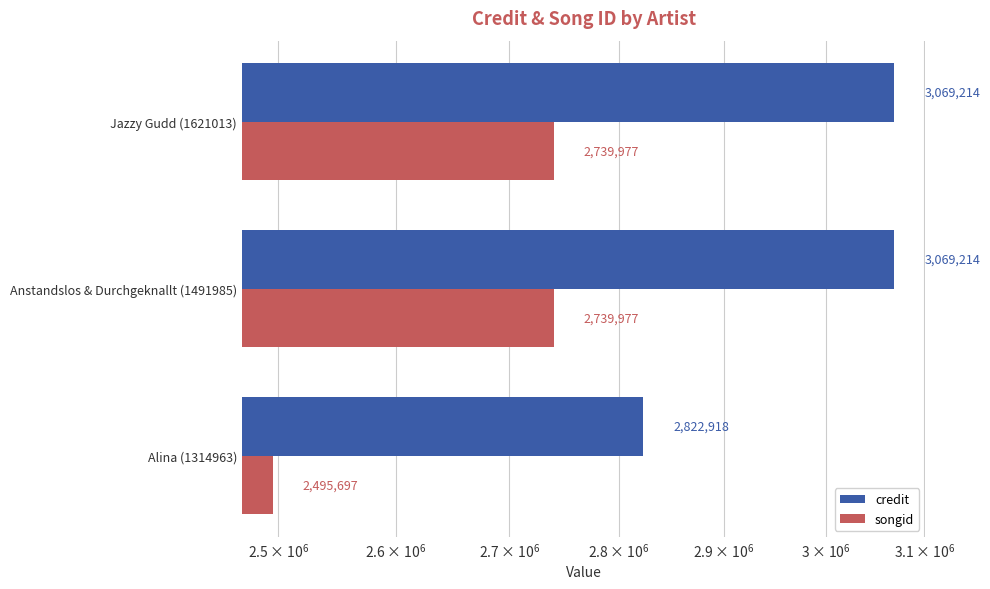

What is the value of the songid bar at the 3rd from the left?

2739977